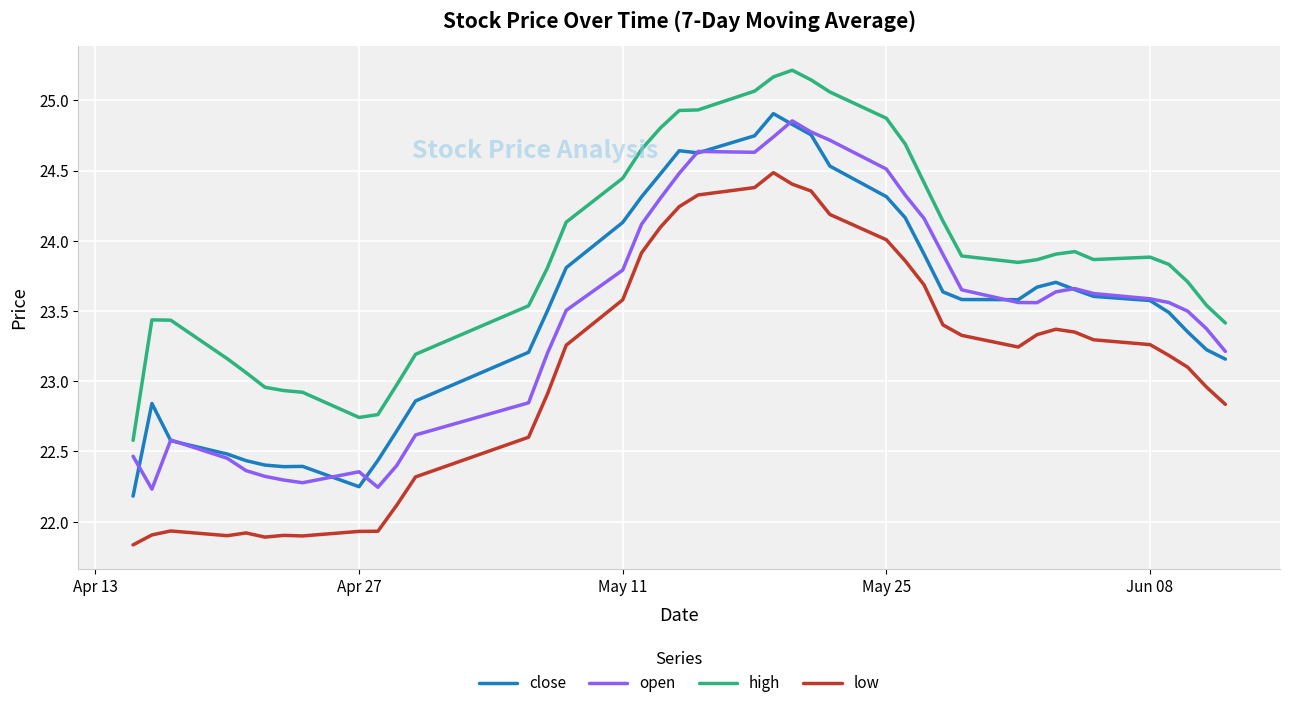

What is the maximum value for high?

25.2